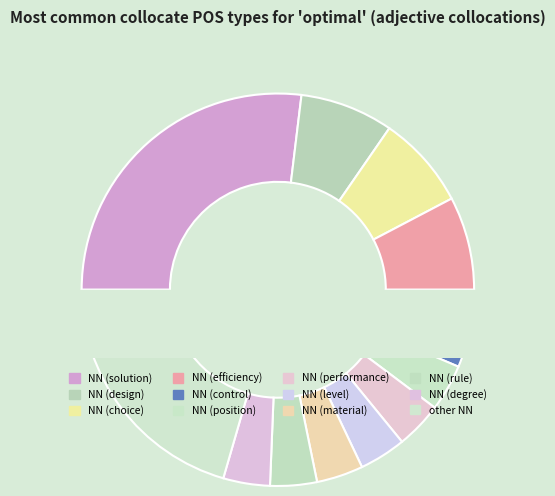

How many segments does this pie chart have?

12